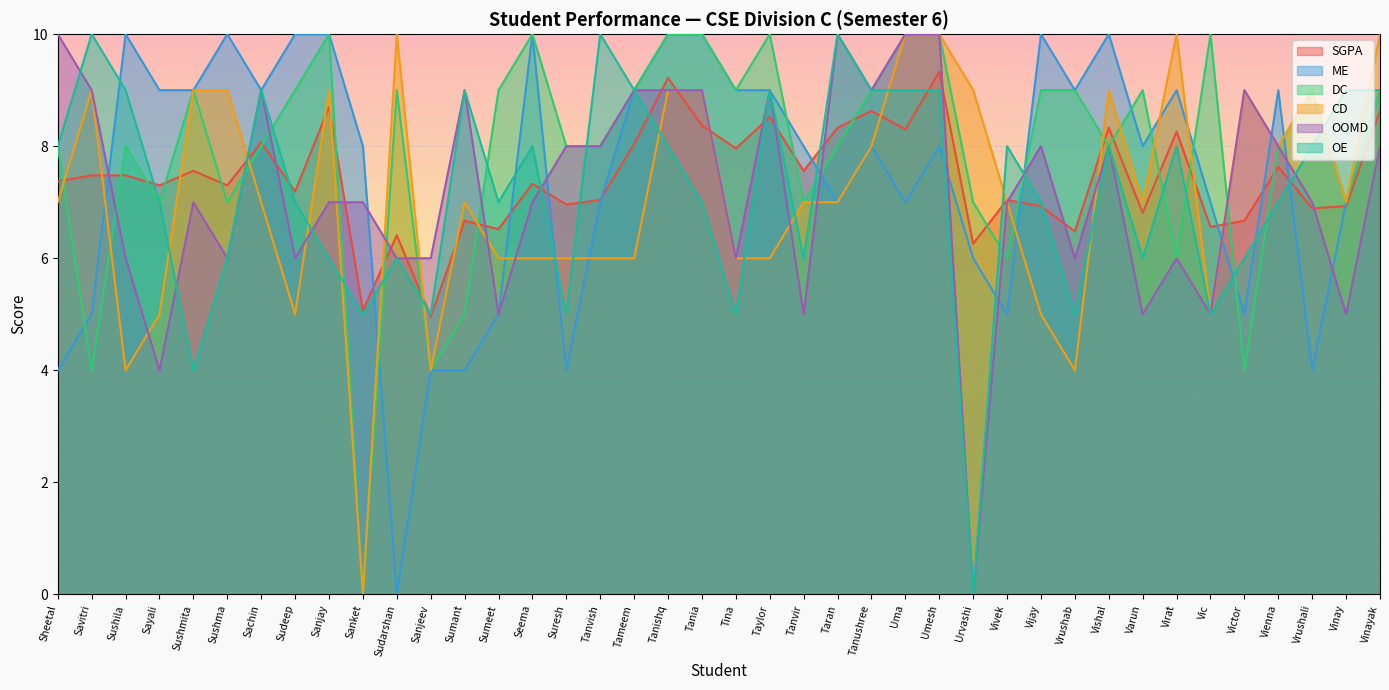

Count the number of data series in this chart.

6